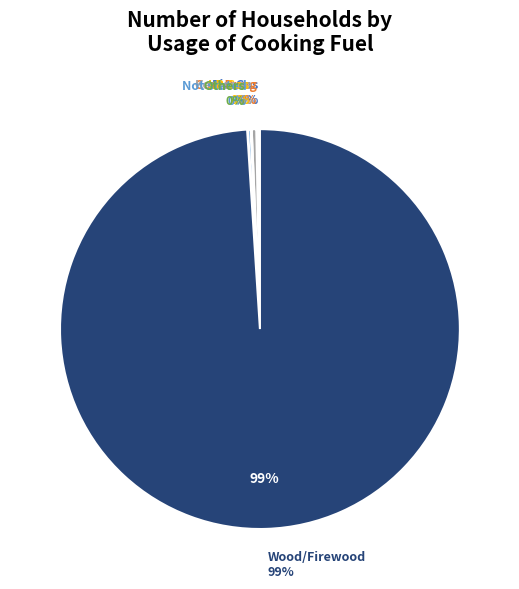

Is it true that Cow Dung is 0% of the pie?

True